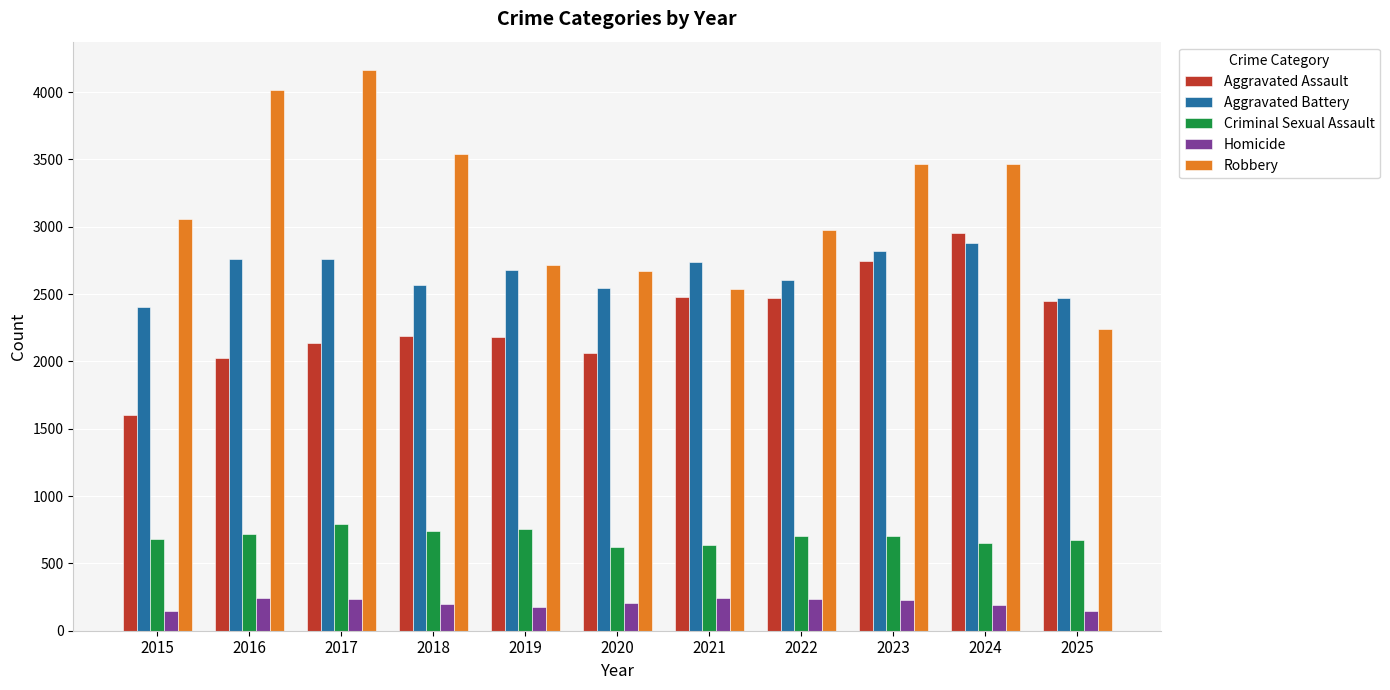

Is it true that Robbery equals 3468 at 2024?

True